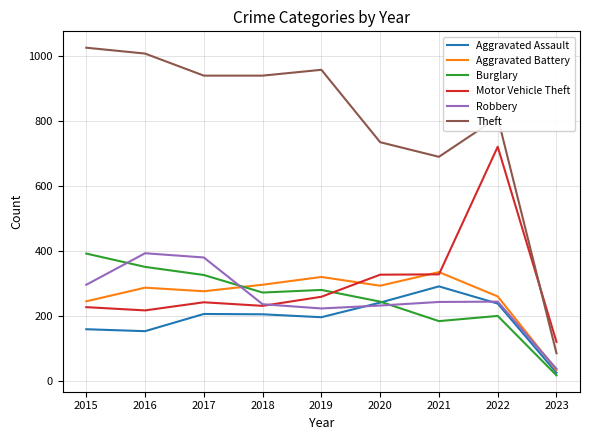

What is the minimum value for Robbery?

38